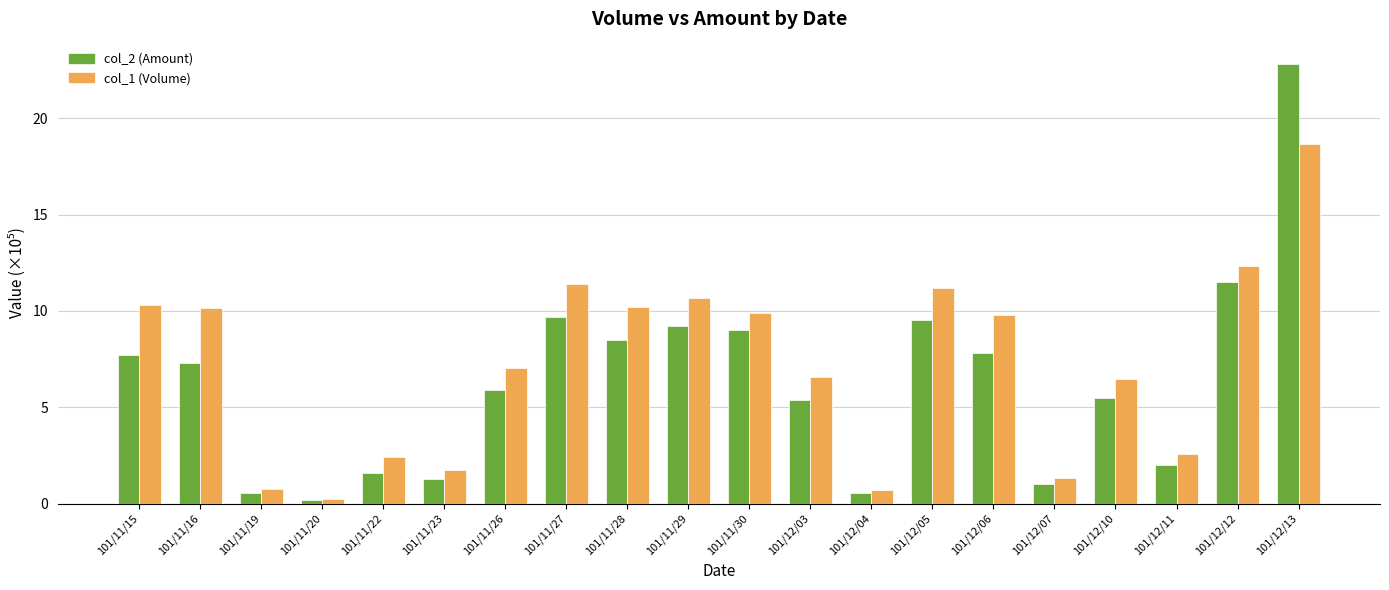

Rank the series at 101/11/30 from lowest to highest value.

col_2 (Amount), col_1 (Volume)